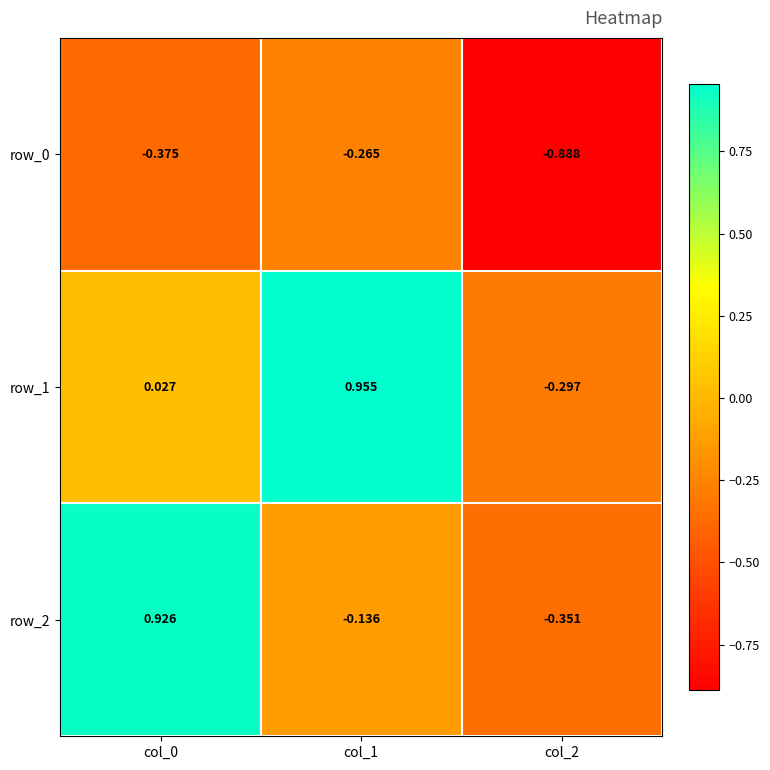

Which series has the largest range (max minus min)?

row_2